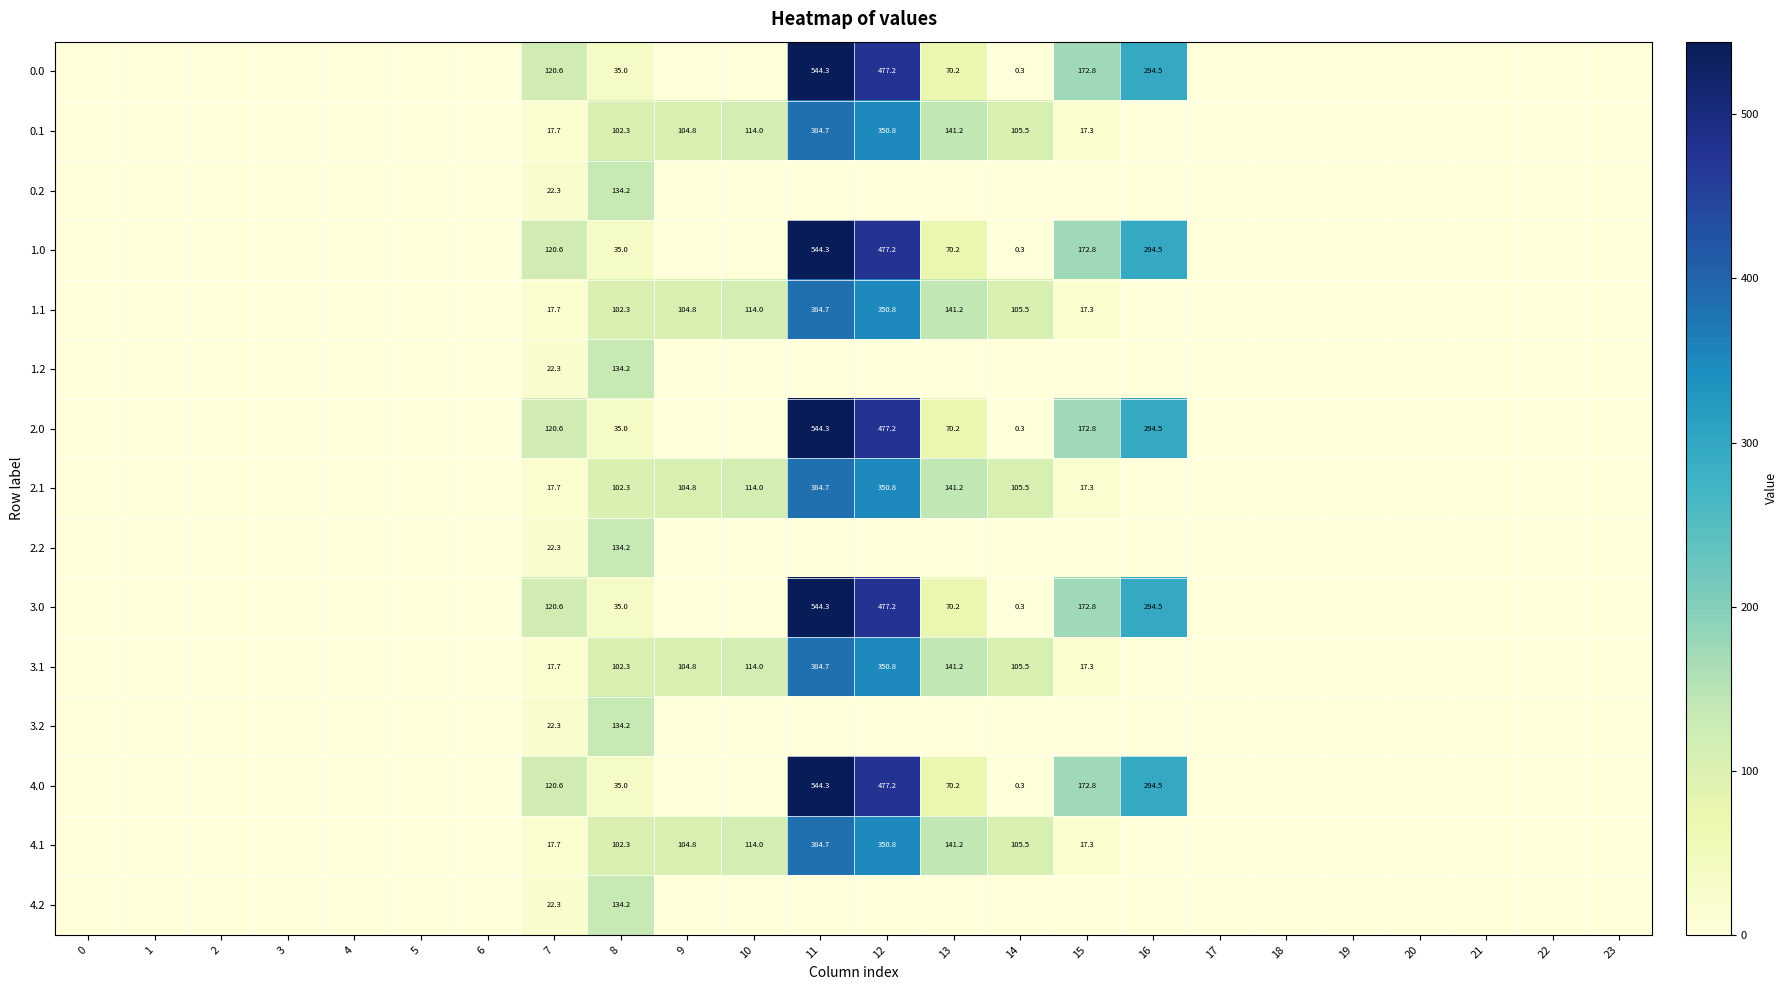

The value of 4.0 at 14 is 0.3. True or false?

True